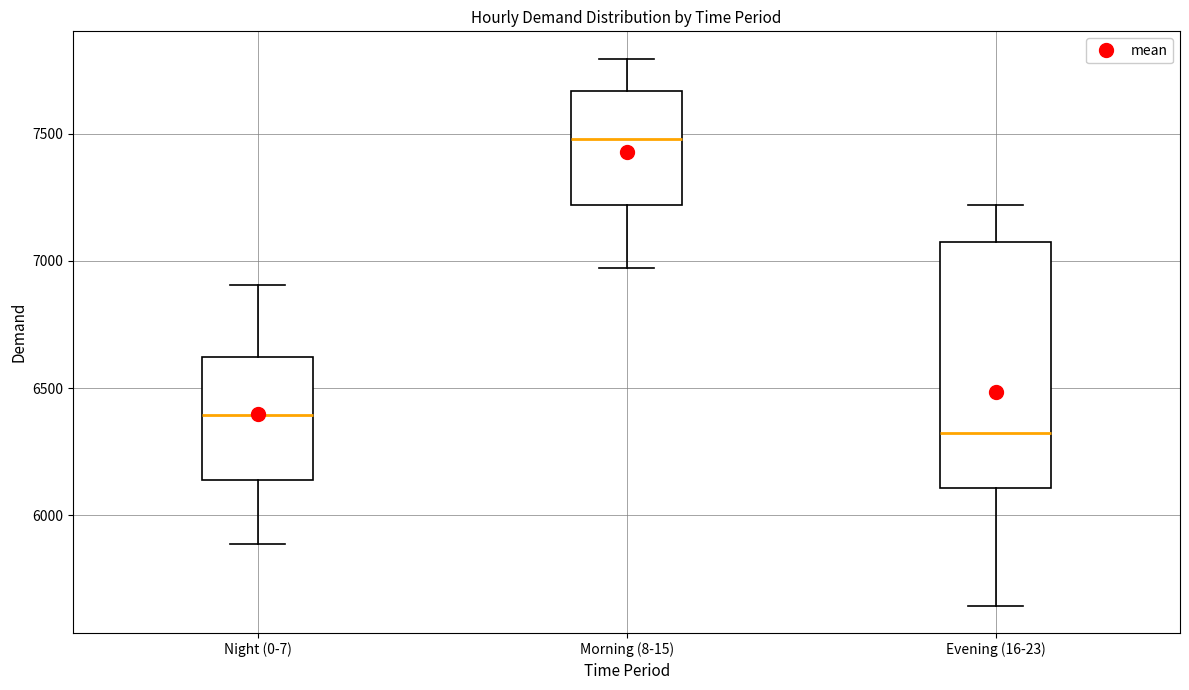

Reading left to right, transcribe this box plot: for each box, give where its median line is, the range the box spans, and where its two whiskers end, as read against the y-axis. The values are not printed on the chart, so give them approximately, as read against the axis.

Night (0-7): median 6400, box 6150 to 6600, whiskers 5900 to 6900
Morning (8-15): median 7500, box 7200 to 7650, whiskers 6950 to 7800
Evening (16-23): median 6300, box 6100 to 7050, whiskers 5650 to 7200